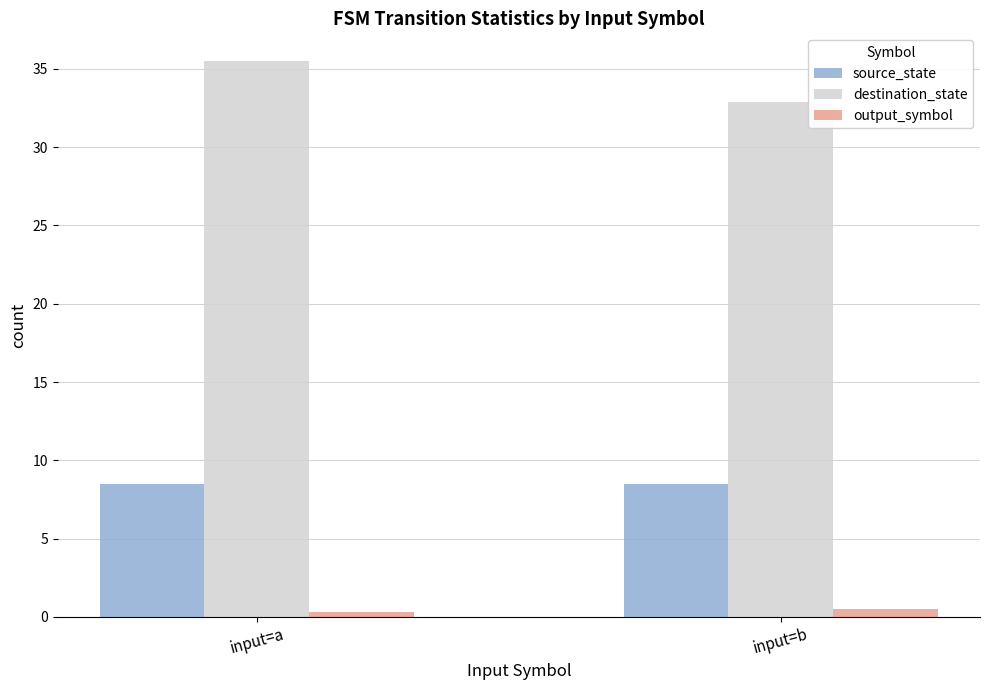

At which category is the sum across all series the highest?

input=a